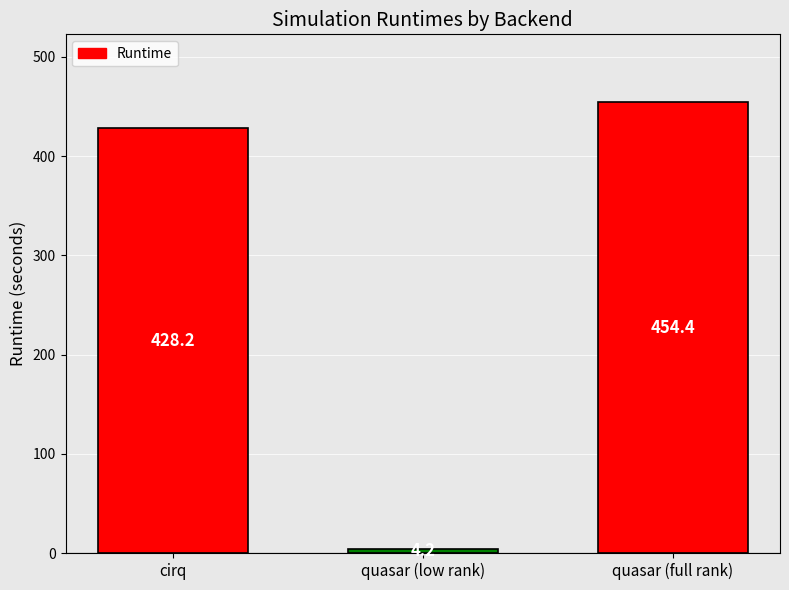

Rank the categories by value from highest to lowest.

quasar (full rank), cirq, quasar (low rank)